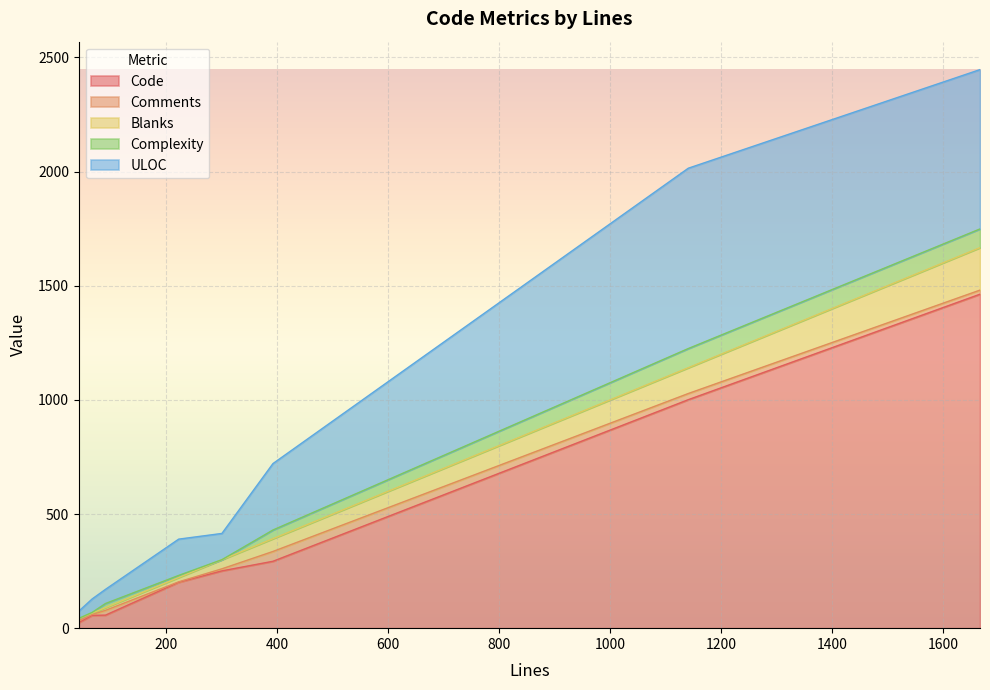

True or false: Comments has more than 2 interior local peaks.

True